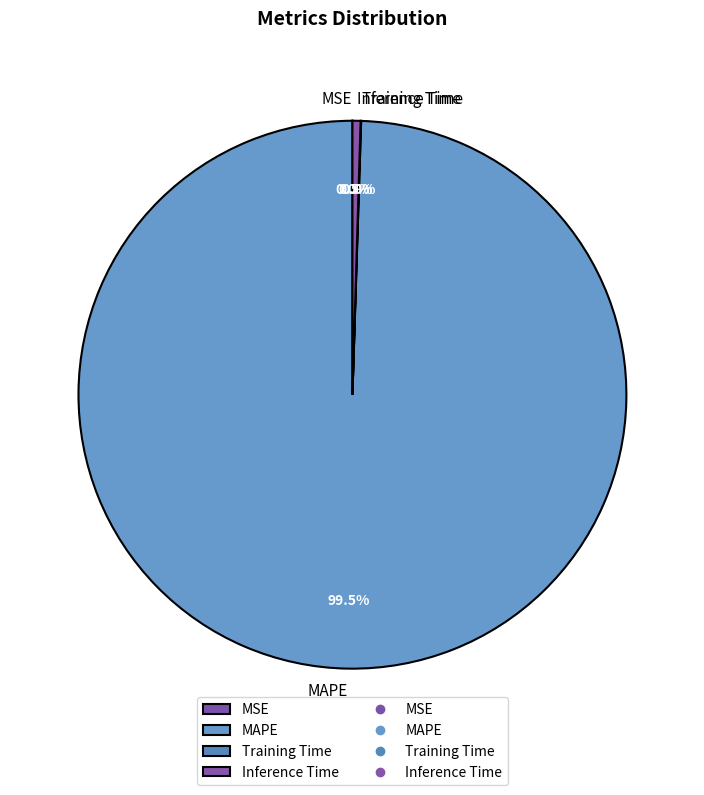

What percentage is NOT represented by MAPE?

0.5%